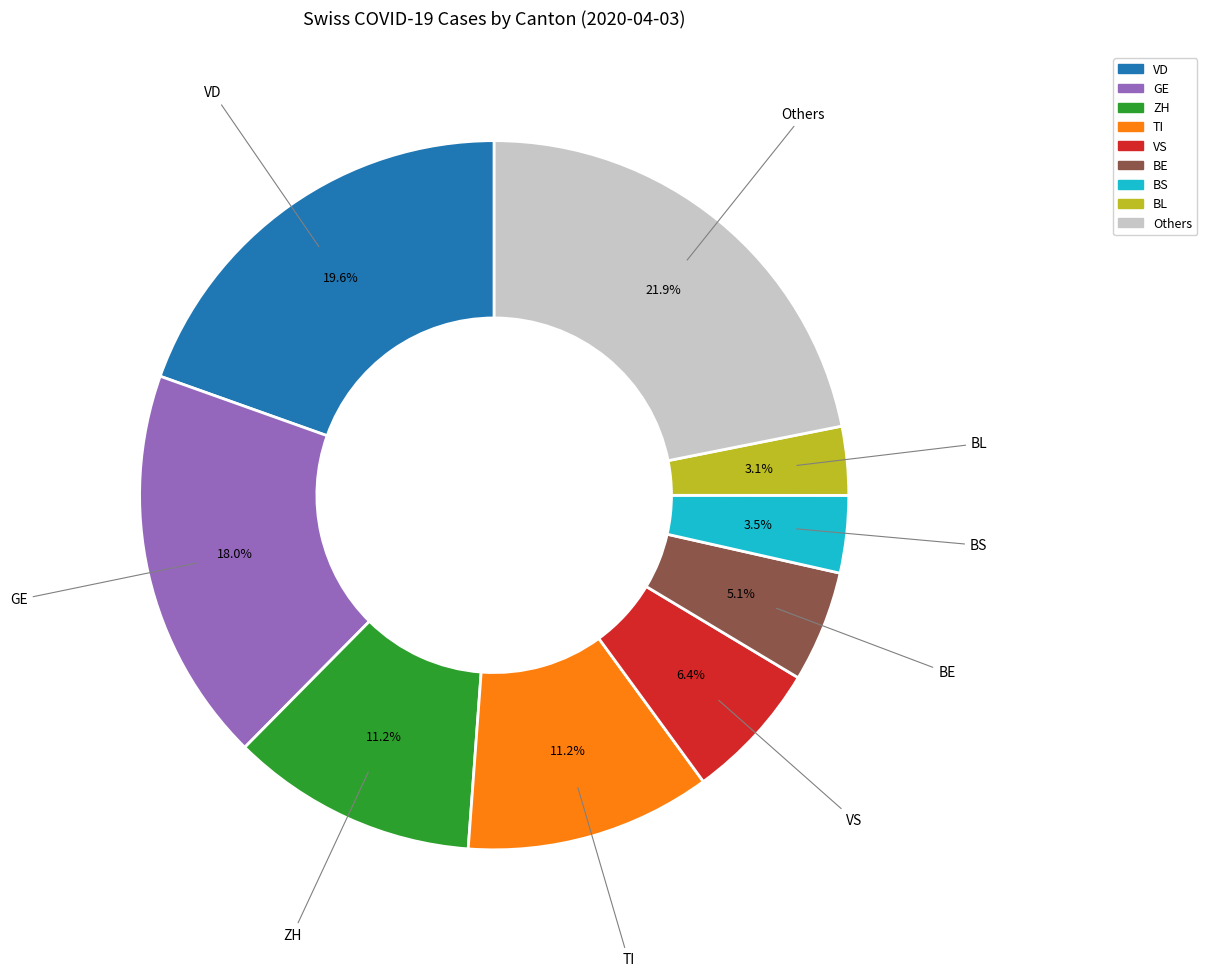

Is there any slice that represents more than half of the pie?

No